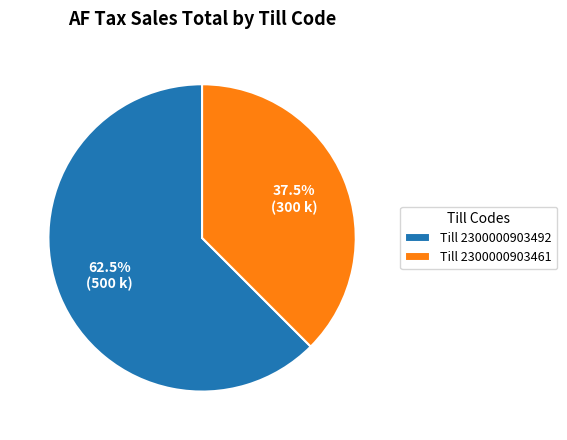

Which has a higher value, Till 2300000903492 or Till 2300000903461?

Till 2300000903492